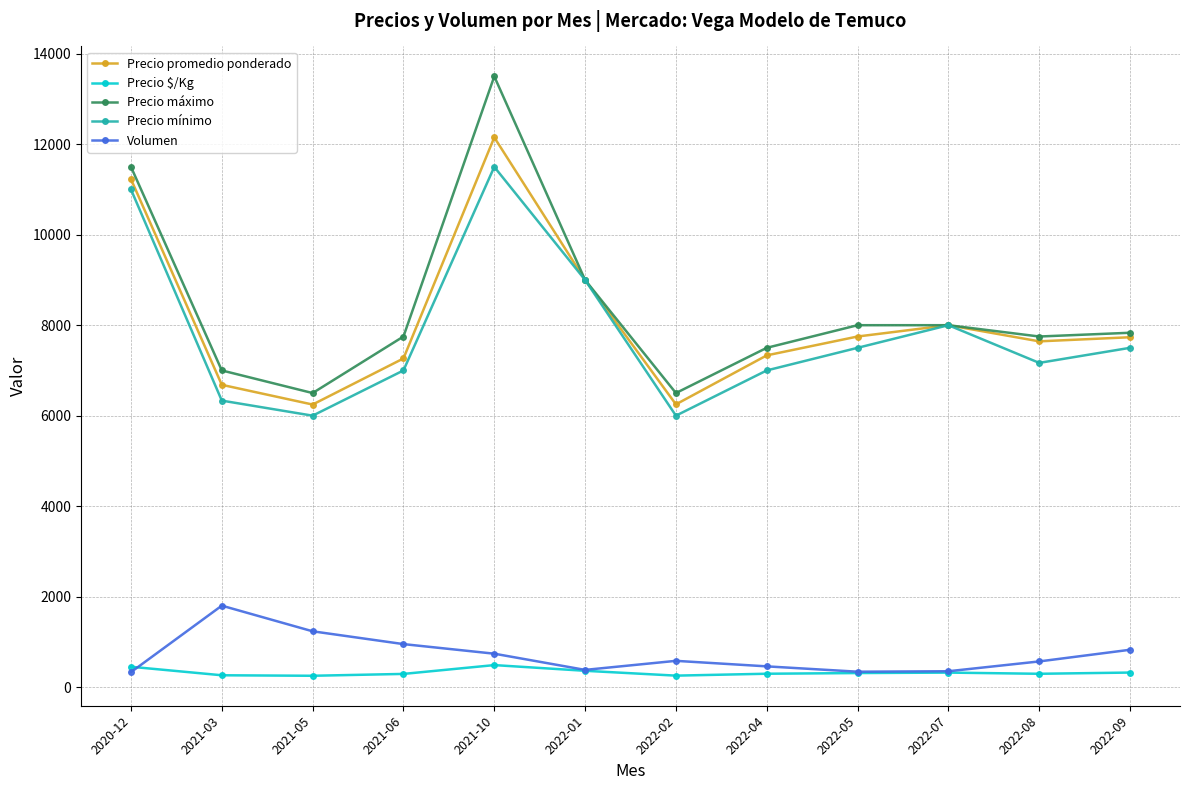

Where is the first local maximum for Precio promedio ponderado?

2021-10